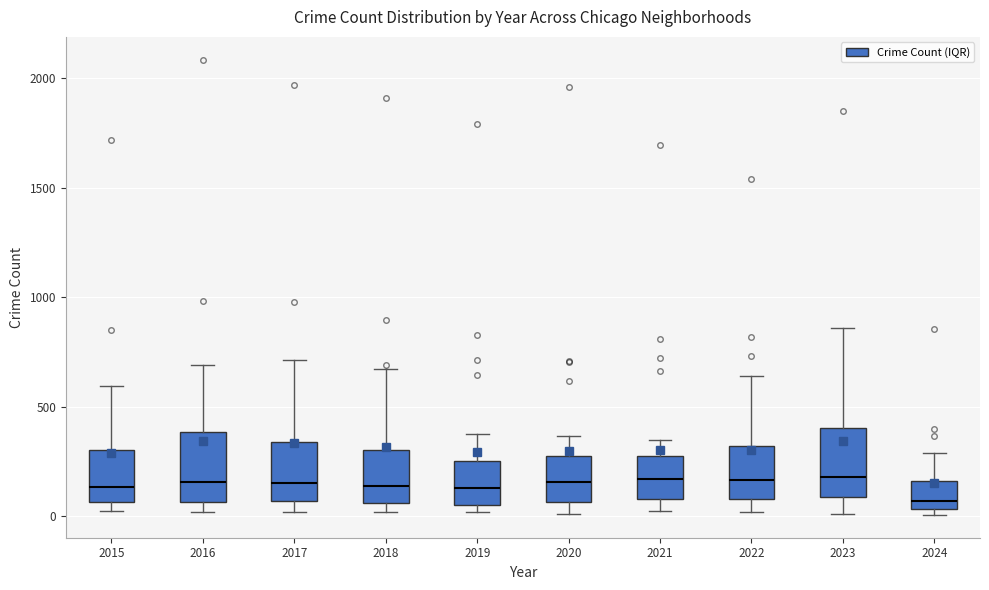

Reading left to right, transcribe this box plot: for each box, give where its median line is, the range the box spans, and where its two whiskers end, as read against the y-axis. The values are not printed on the chart, so give them approximately, as read against the axis.

2015: median 150, box 50 to 300, whiskers 0 to 600
2016: median 150, box 50 to 400, whiskers 0 to 700
2017: median 150, box 50 to 350, whiskers 0 to 700
2018: median 150, box 50 to 300, whiskers 0 to 650
2019: median 150, box 50 to 250, whiskers 0 to 400
2020: median 150, box 50 to 300, whiskers 0 to 350
2021: median 150, box 100 to 250, whiskers 0 to 350
2022: median 150, box 100 to 300, whiskers 0 to 650
2023: median 200, box 100 to 400, whiskers 0 to 850
2024: median 50 (just above the box's lower edge), box 50 to 150, whiskers 0 to 300